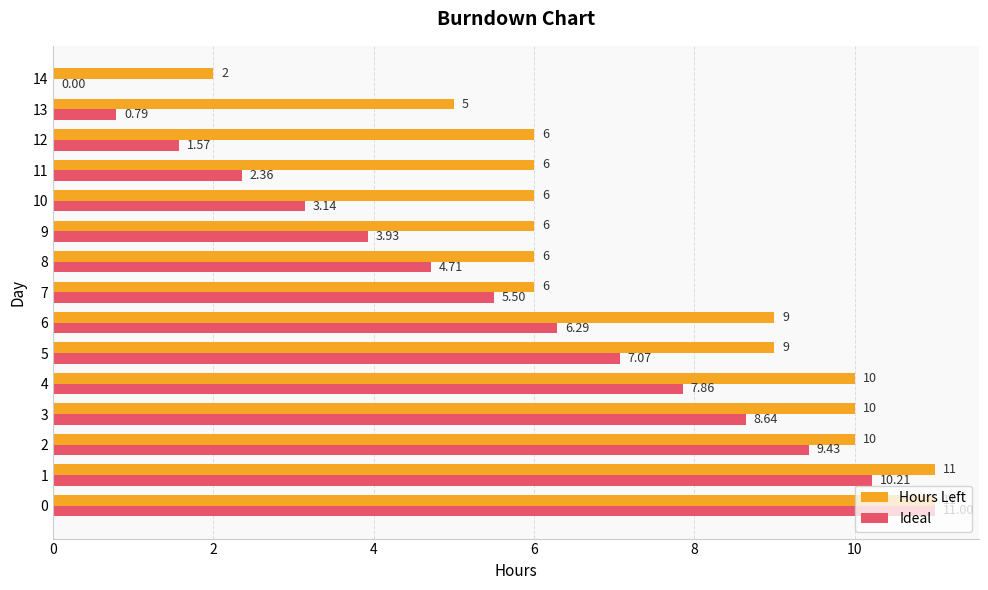

How many data points in Ideal are above 5?

8